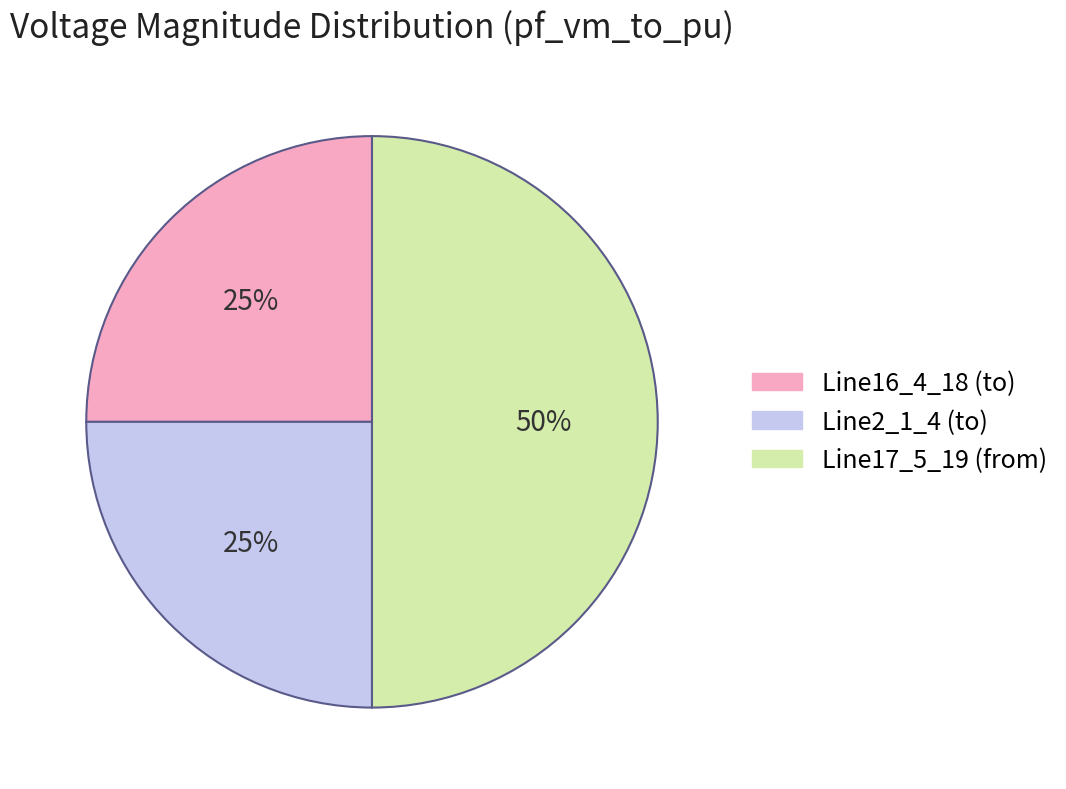

To the nearest percent, what is the combined percentage of Line16_4_18 (to) and Line17_5_19 (from)?

75%